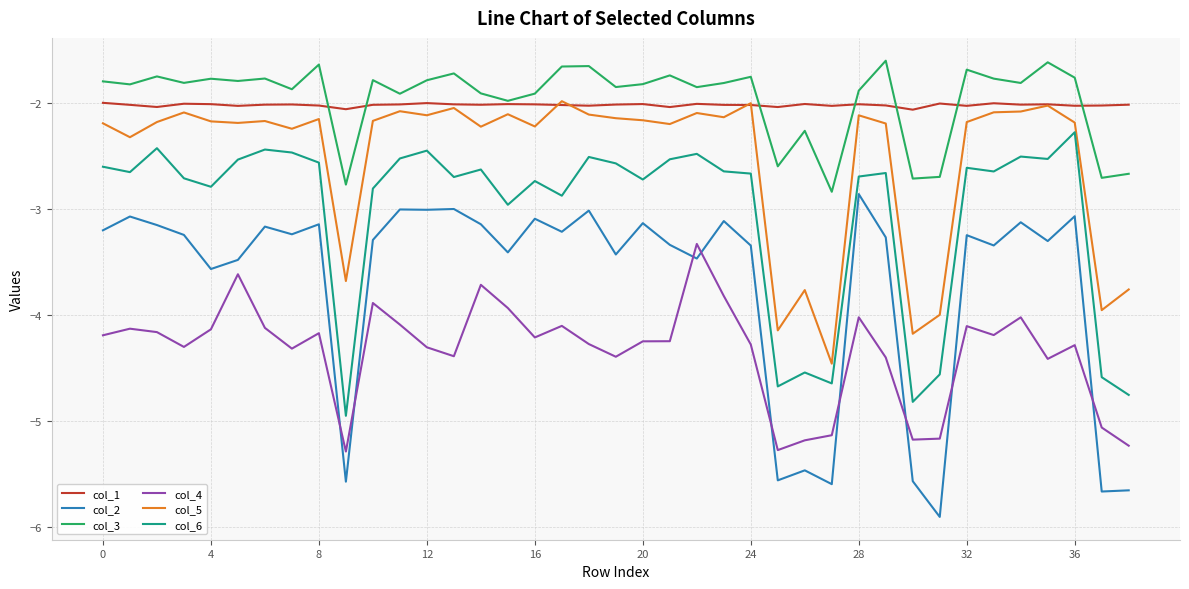

Which series has the largest range (max minus min)?

col_2